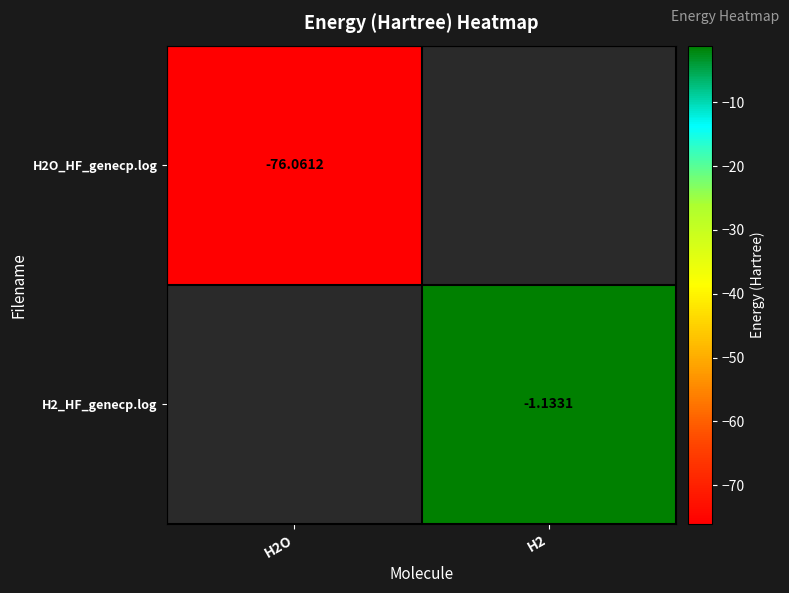

Rank the series by their average value, from lowest to highest.

H2O_HF_genecp.log, H2_HF_genecp.log